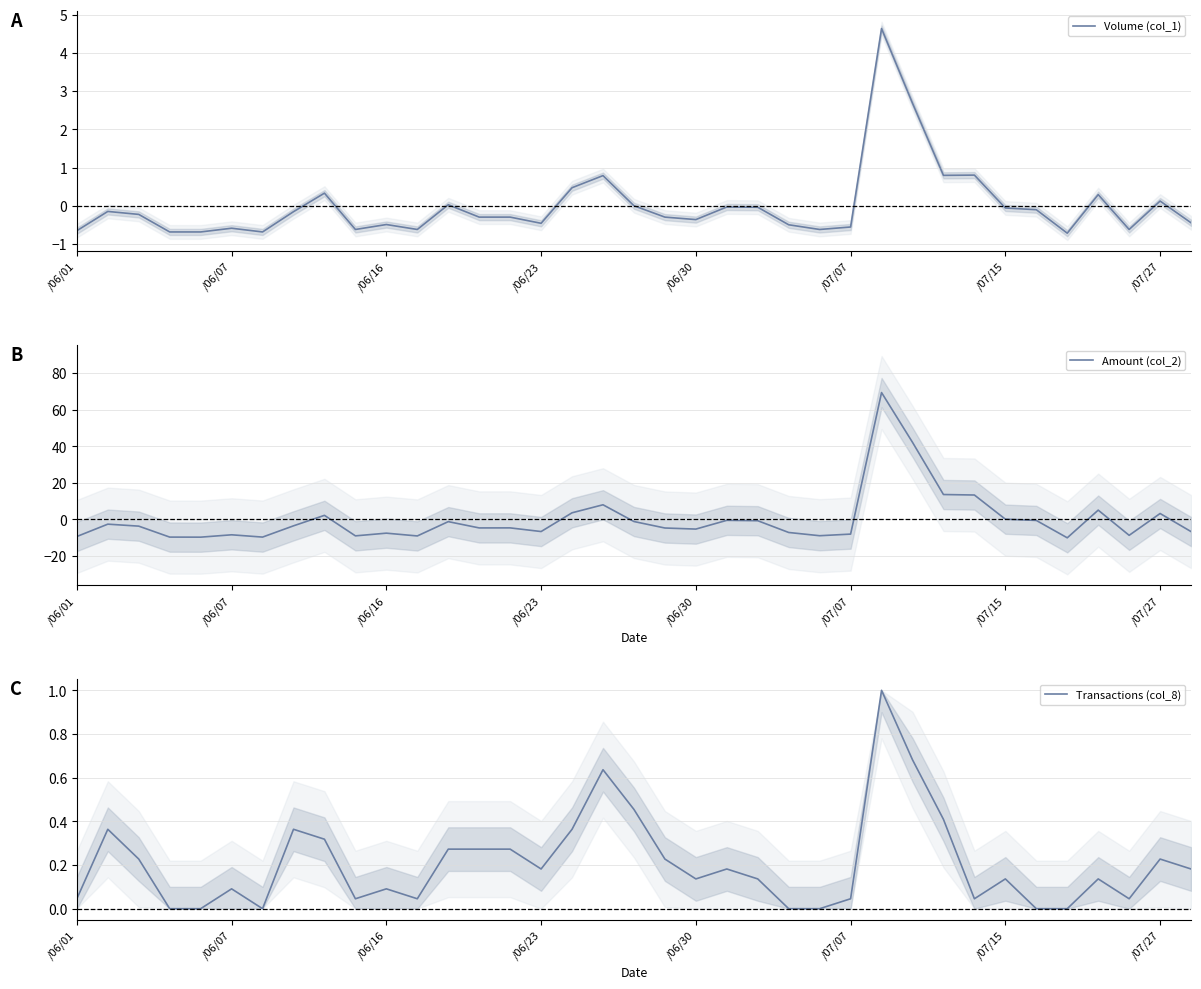

What are all the series names shown in the legend?

Volume (col_1), Amount (col_2), Transactions (col_8)